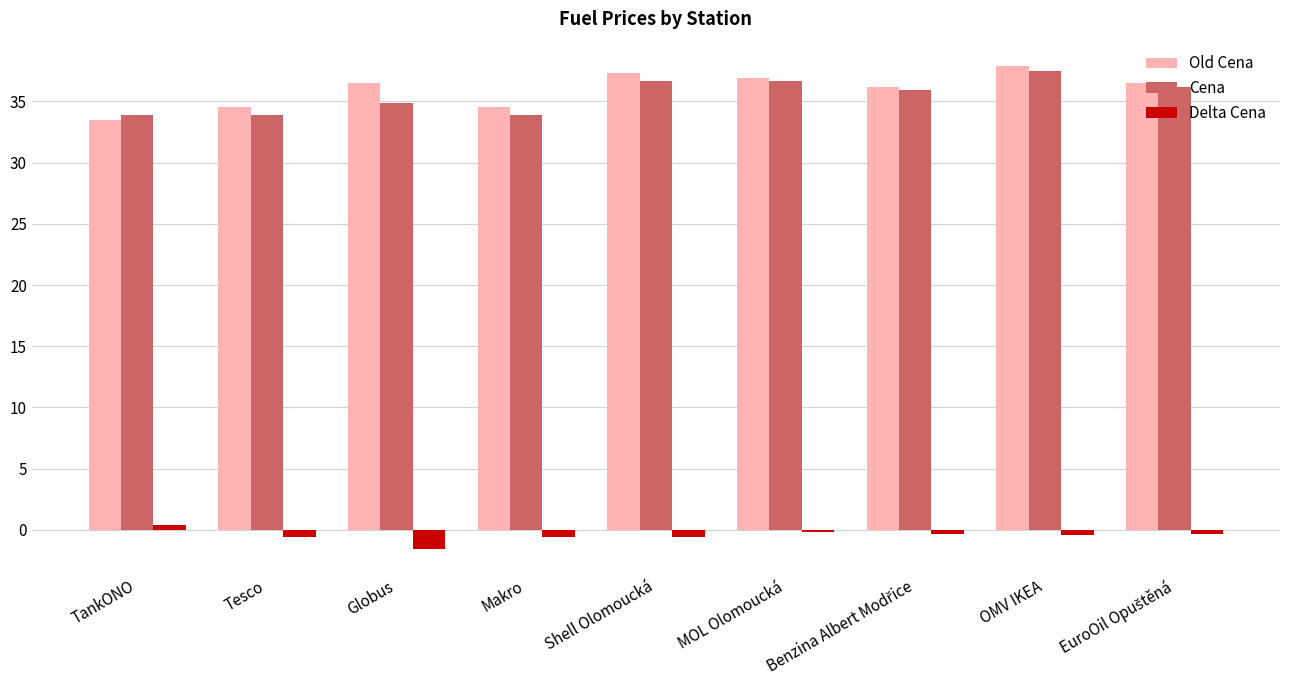

Rank the series by their maximum value, from highest to lowest.

Old Cena, Cena, Delta Cena